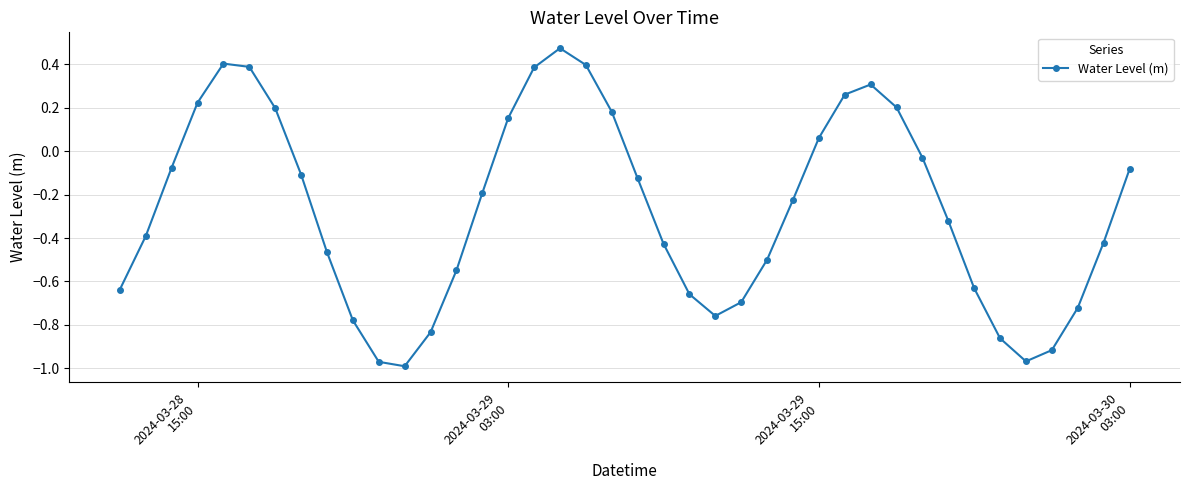

True or false: the data has more than 0 interior local peaks.

True